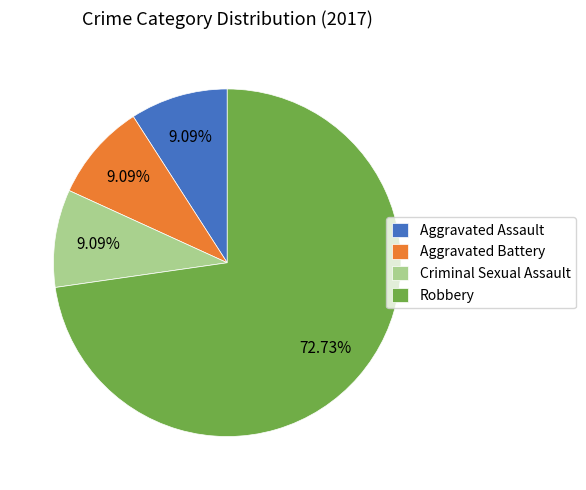

How many slices are in this pie chart?

4